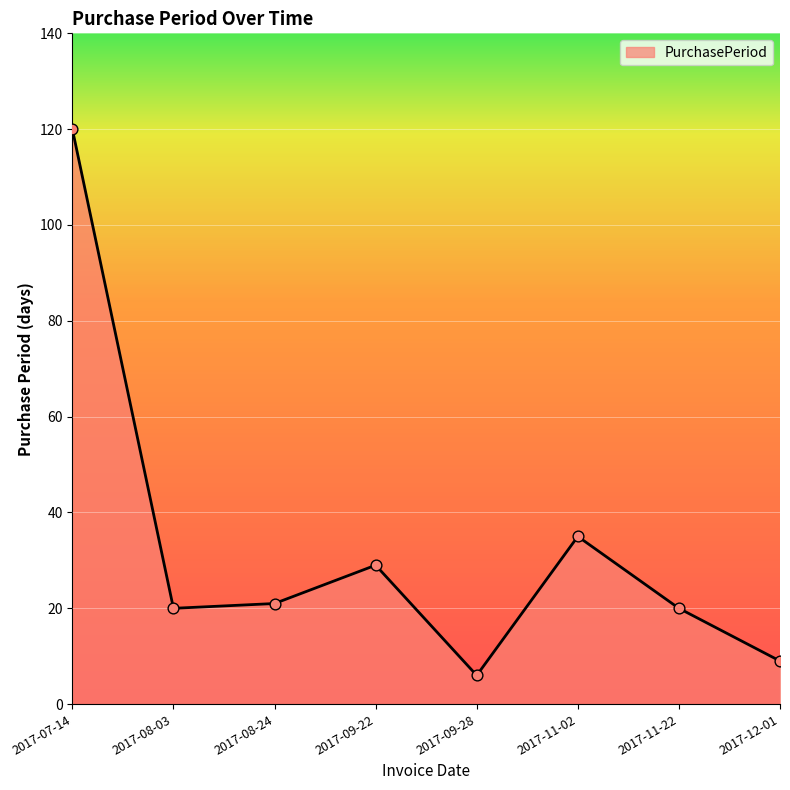

What is the change in value from 2017-11-22 to 2017-12-01?

-11